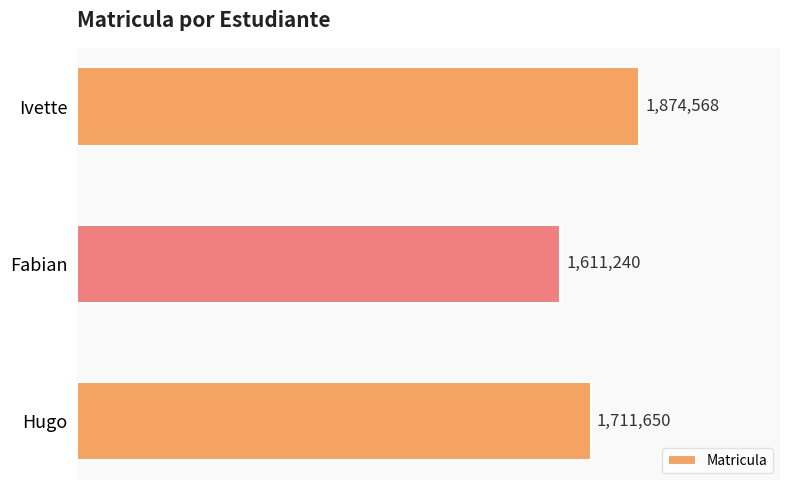

Rank the categories by value from highest to lowest.

Ivette, Hugo, Fabian